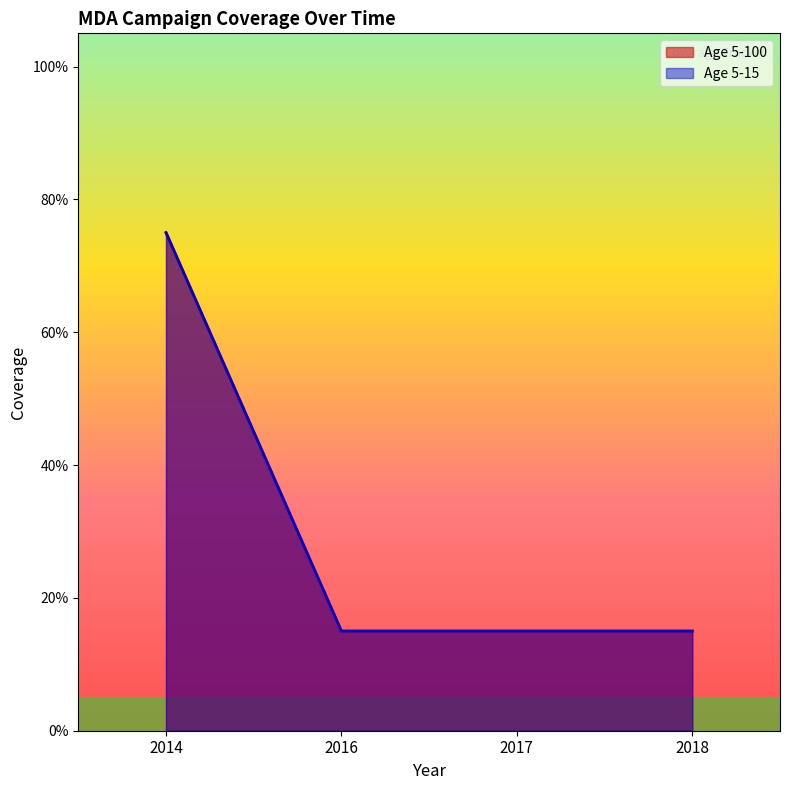

What is the total value across all series at 2016?

0.3